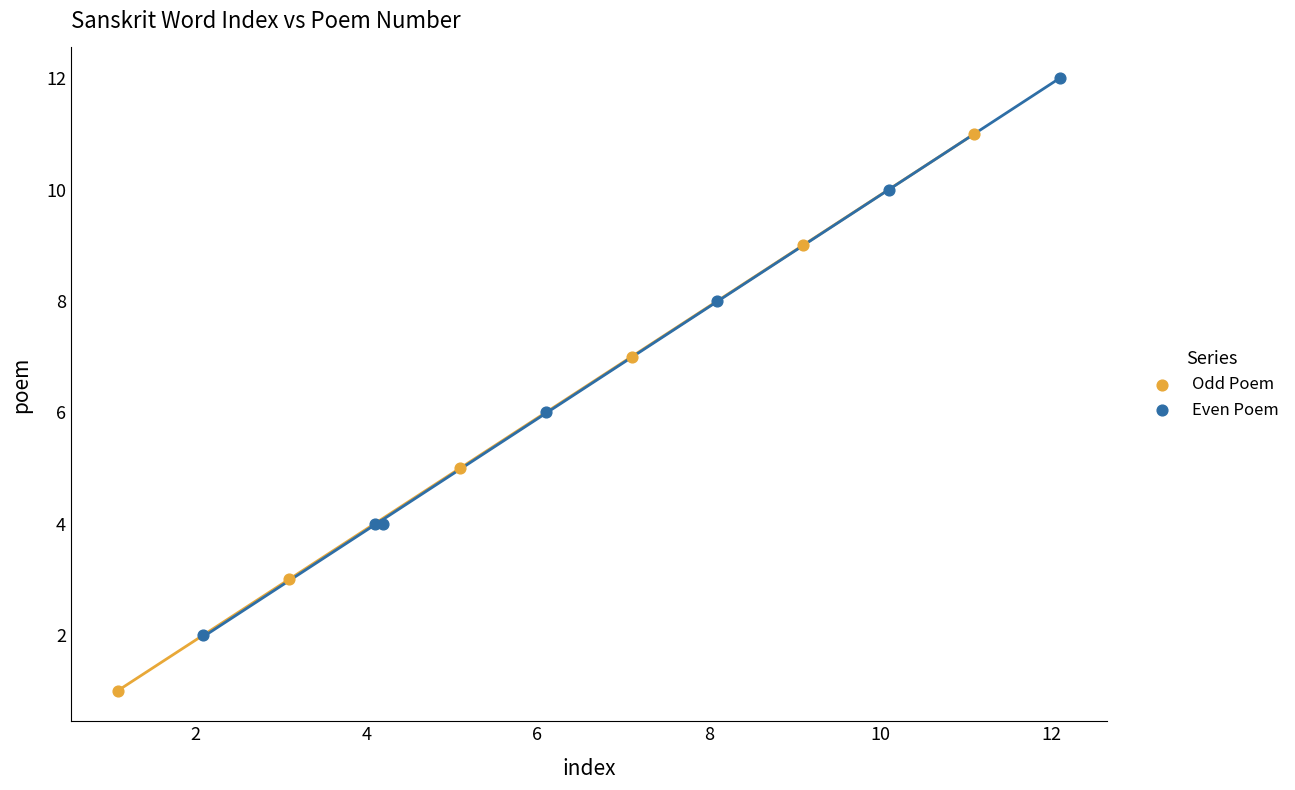

Which series contains the highest Y value?

Even Poem